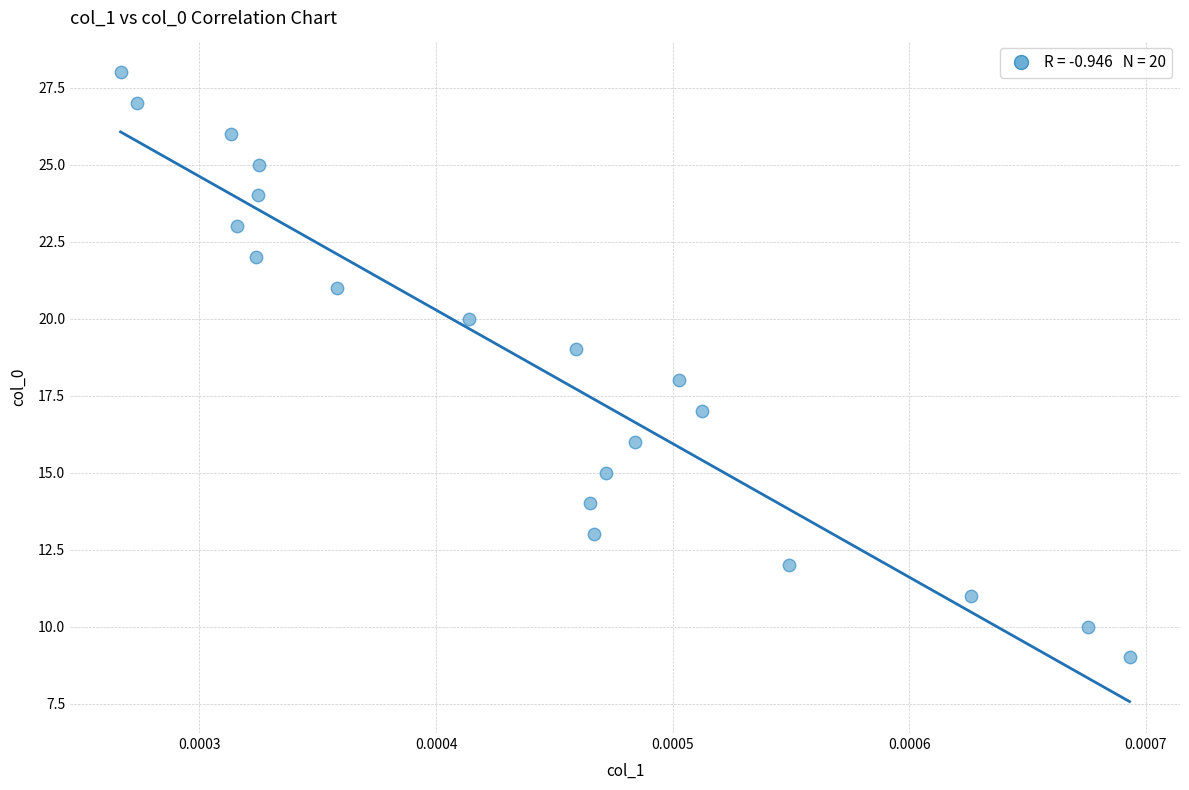

What is the range of Y values (max minus min)?

19